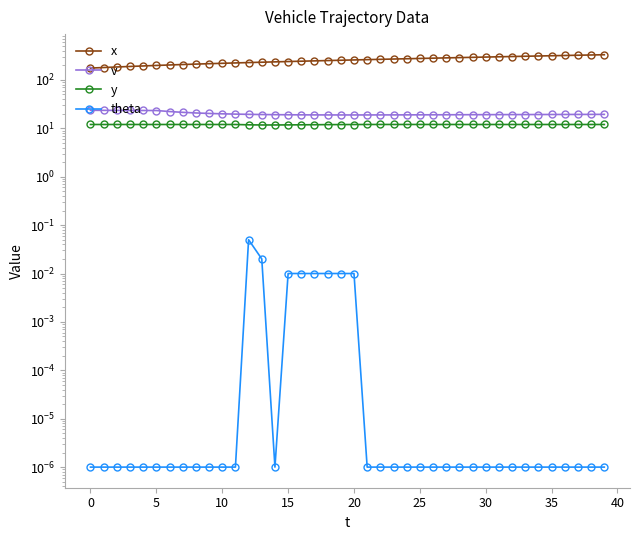

The value of y at 39 is 5.6. True or false?

False